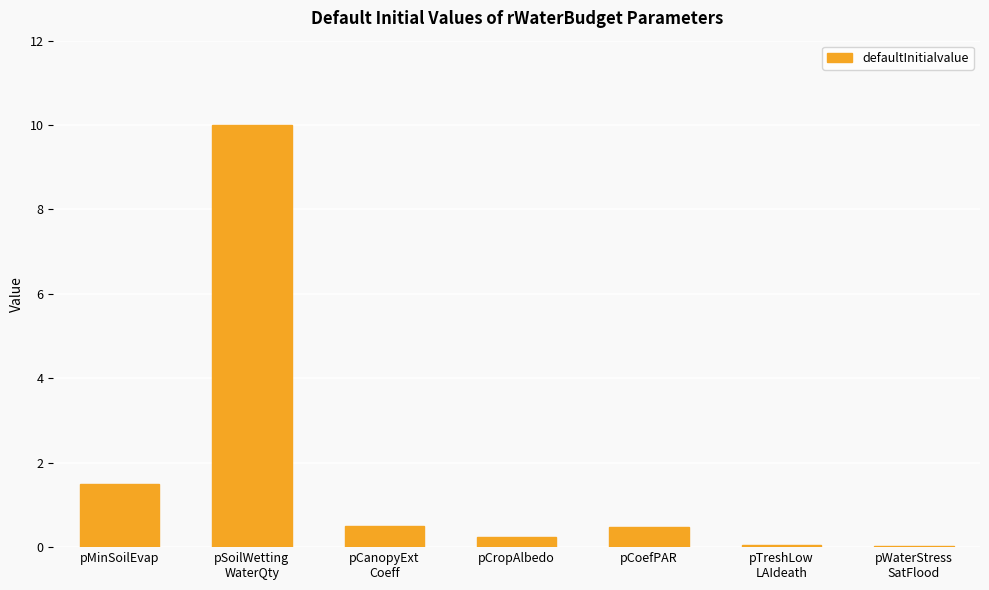

Which category has the highest value across all series?

pSoilWetting
WaterQty